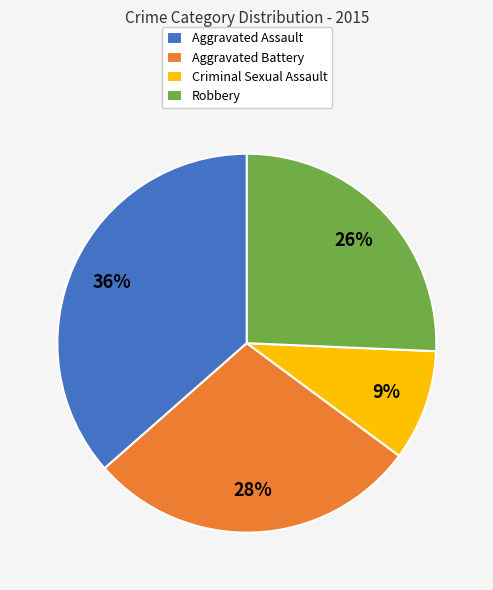

Is Aggravated Assault the majority of the pie?

No